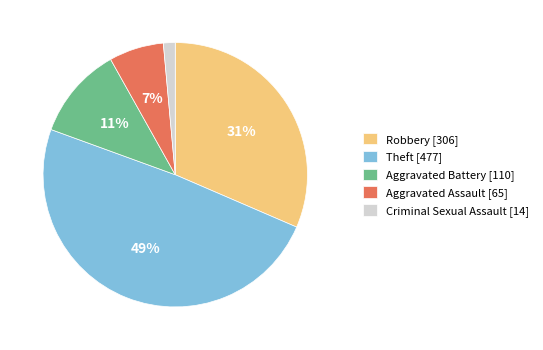

To the nearest percent, what percentage of the pie is Aggravated Assault?

7%